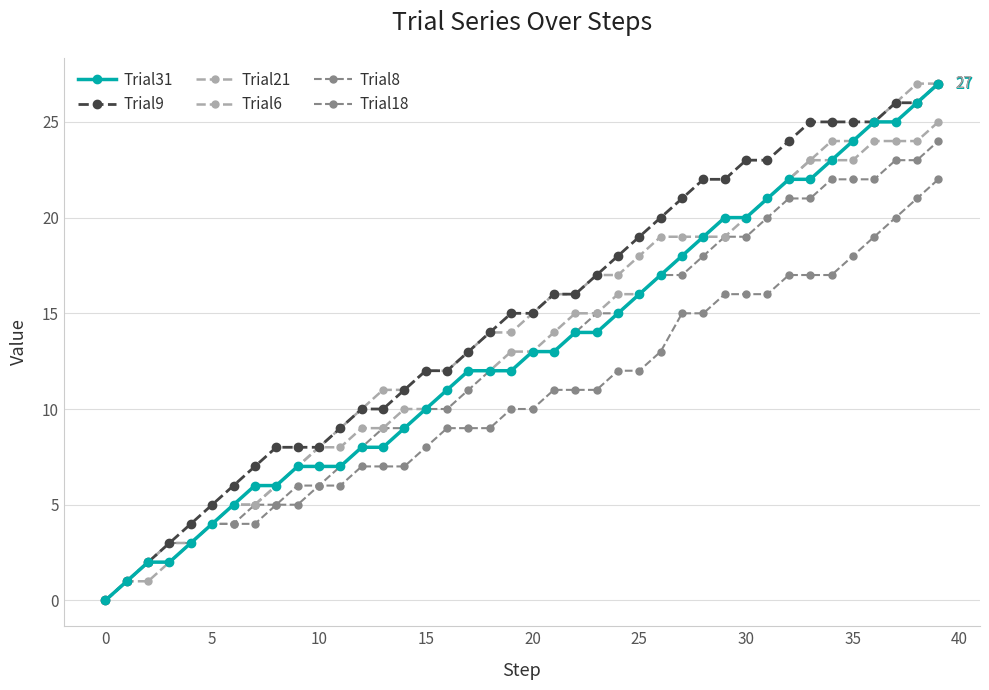

Which label corresponds to the largest value in the chart?

39